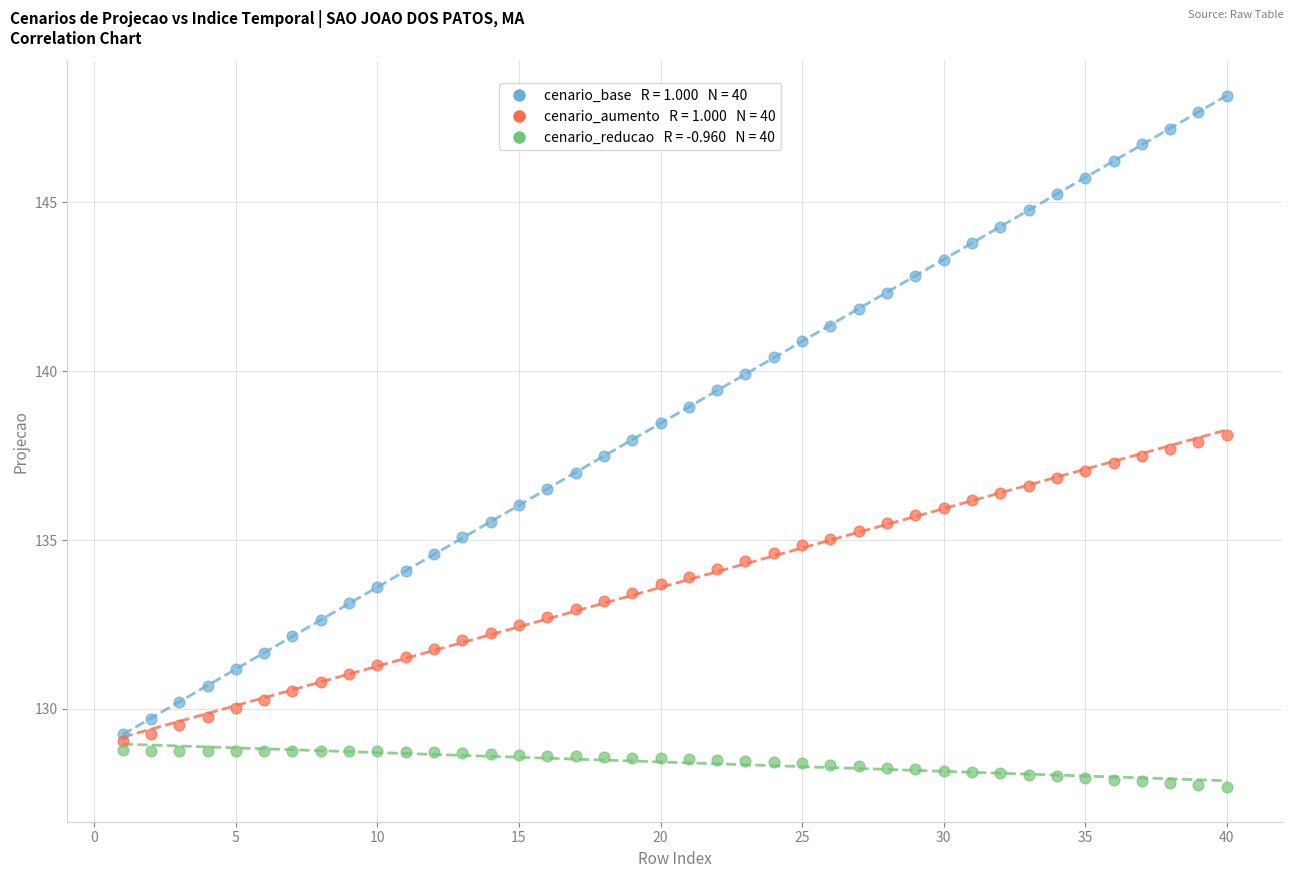

Across all data points, what is the range of Y values (max minus min)?

20.5